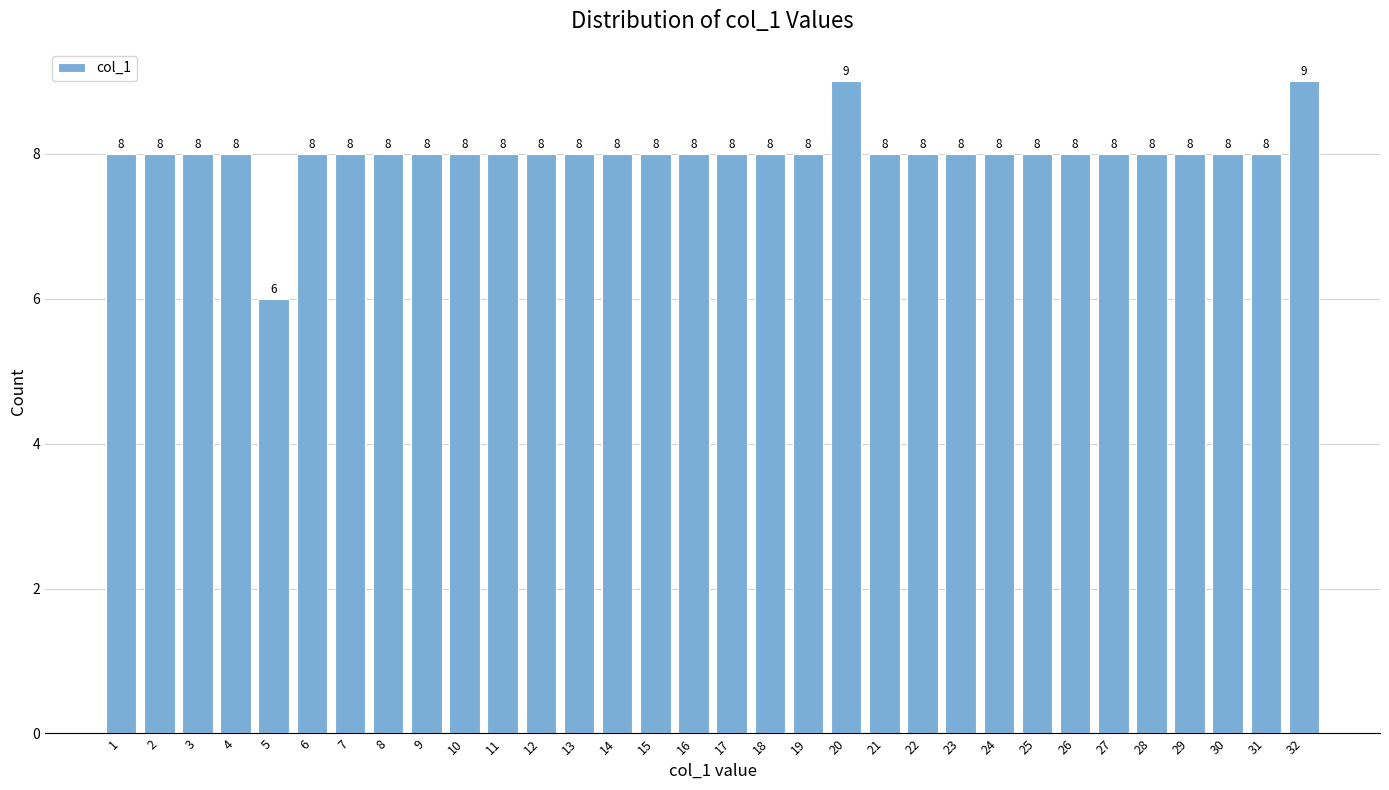

Reading left to right, what are all the values shown in this chart?

1=8	2=8	3=8	4=8	5=6	6=8	7=8	8=8	9=8	10=8	11=8	12=8	13=8	14=8	15=8	16=8	17=8	18=8	19=8	20=9	21=8	22=8	23=8	24=8	25=8	26=8	27=8	28=8	29=8	30=8	31=8	32=9